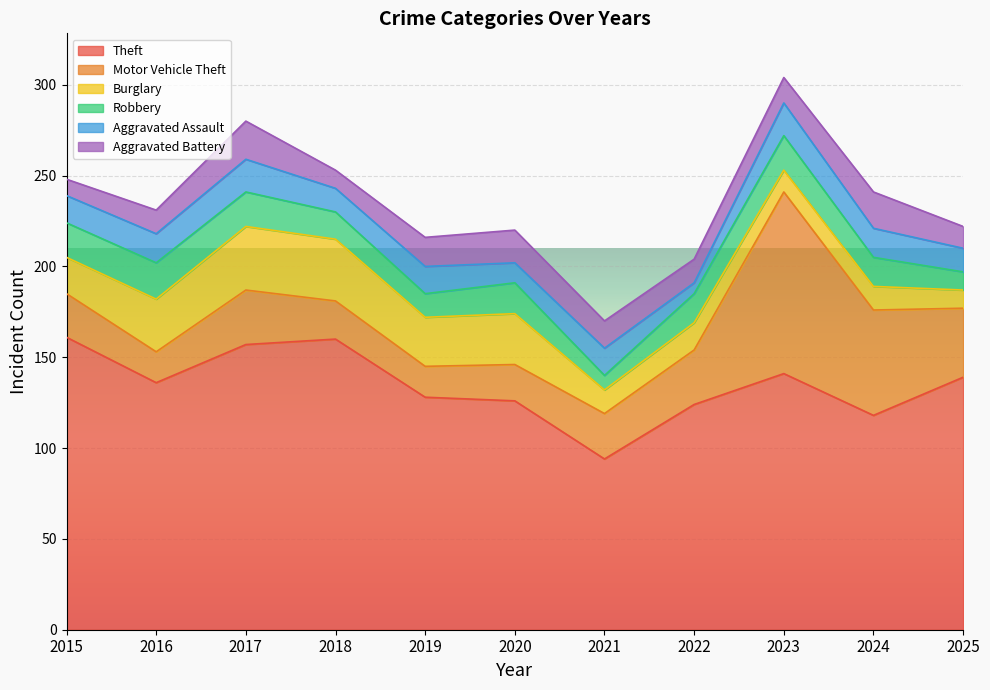

How many data points in Burglary are less than 20?

5